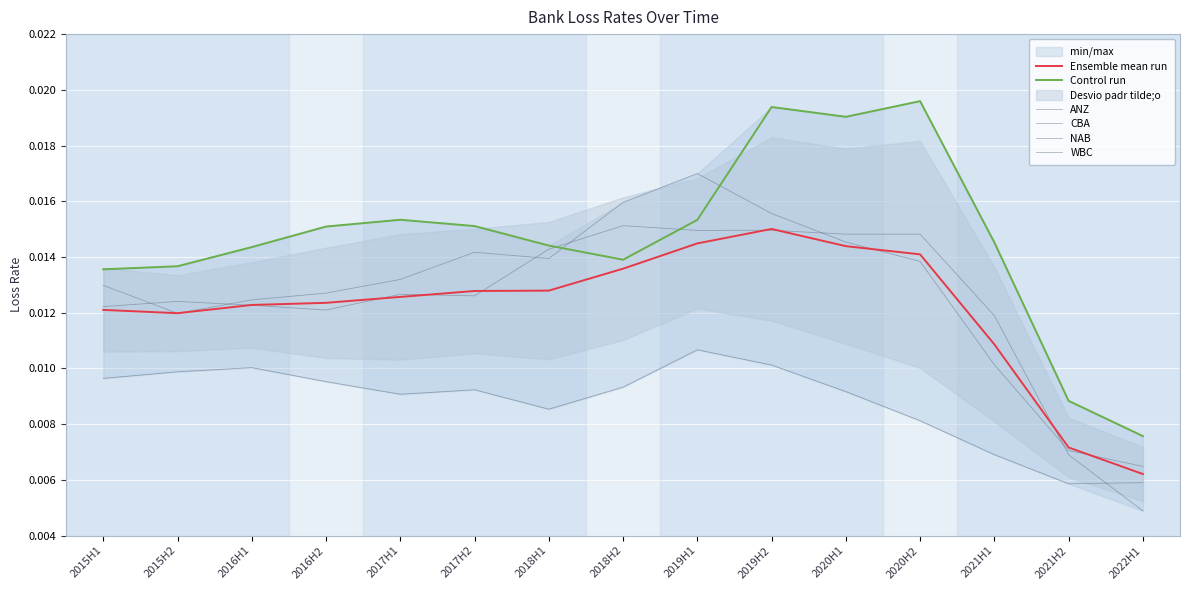

Where is ANZ nearest to the value 0?

2022H1